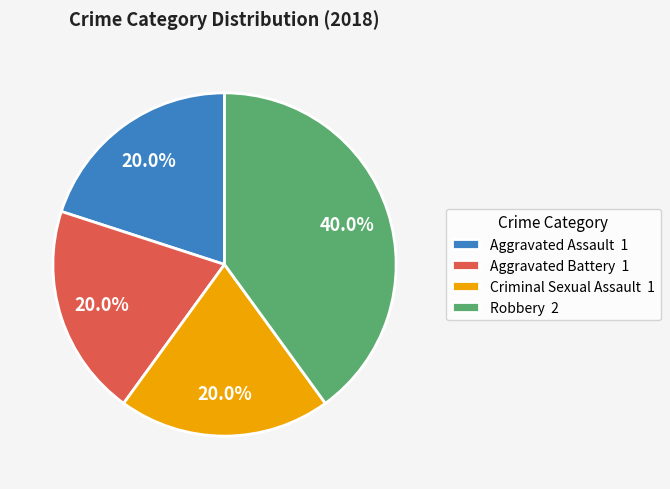

True or false: Aggravated Battery accounts for 20% of the total.

True